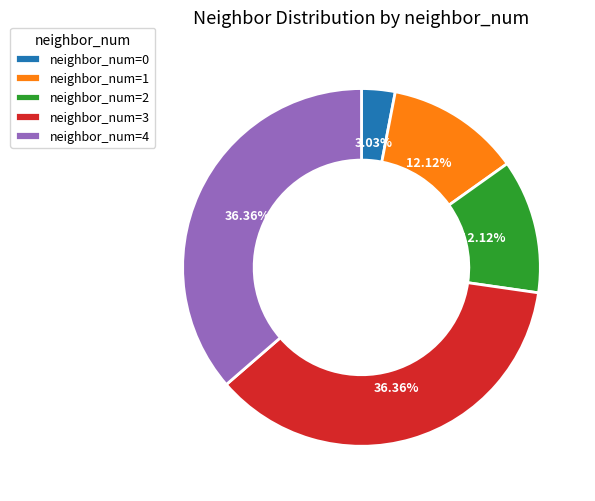

Is neighbor_num=0 the majority of the pie?

No